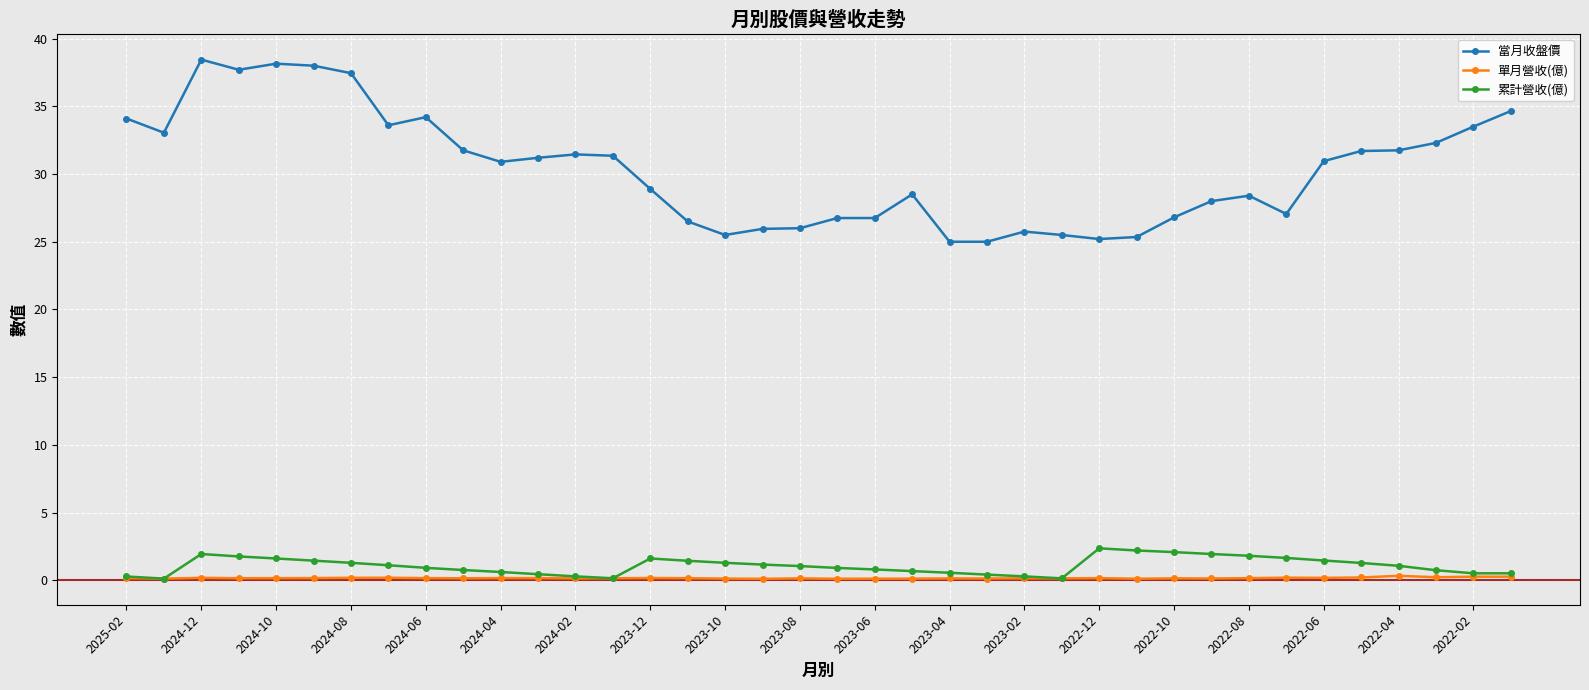

True or false: 累計營收(億) has more than 2 points higher than both neighbors.

True